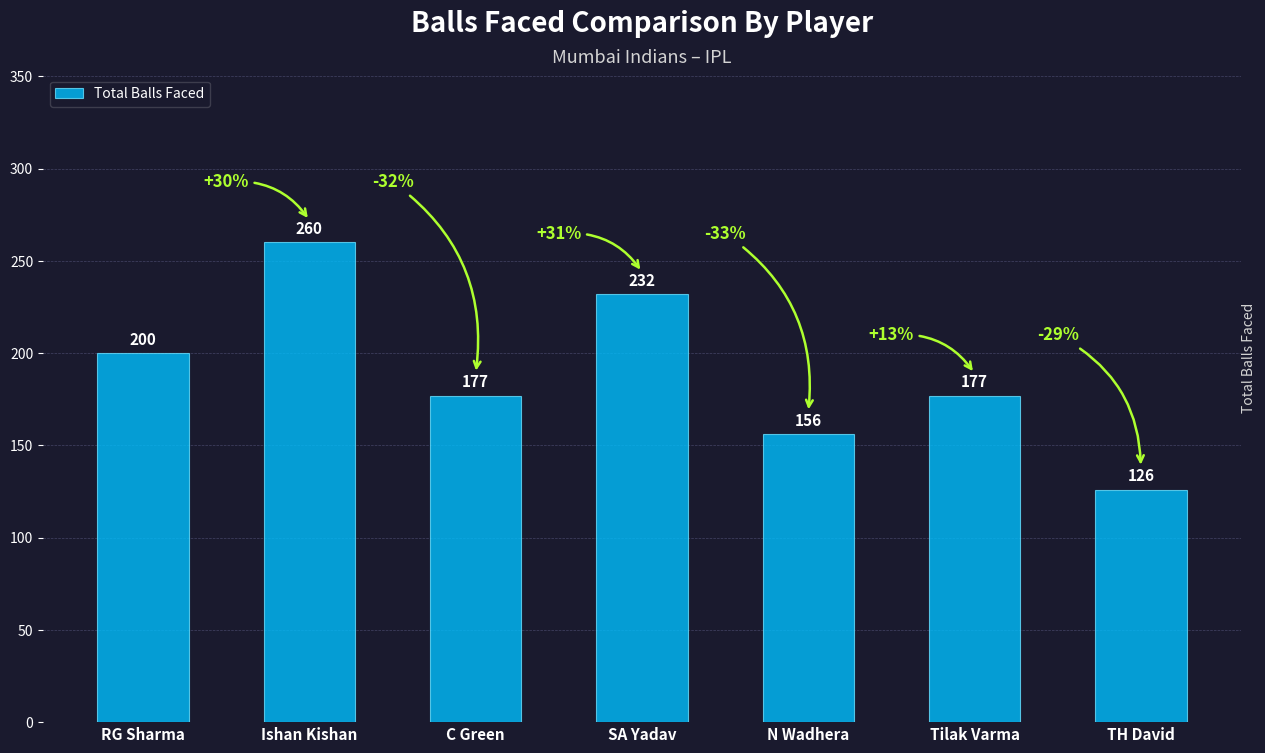

Reading left to right, extract all data points from this chart.

200	260	177	232	156	177	126